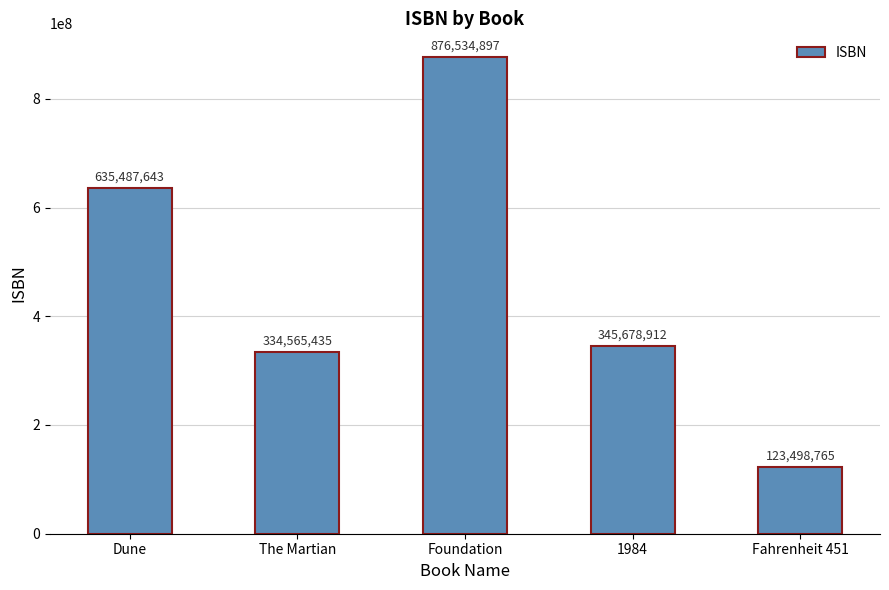

What is the difference between the second highest and second lowest values?

300922208